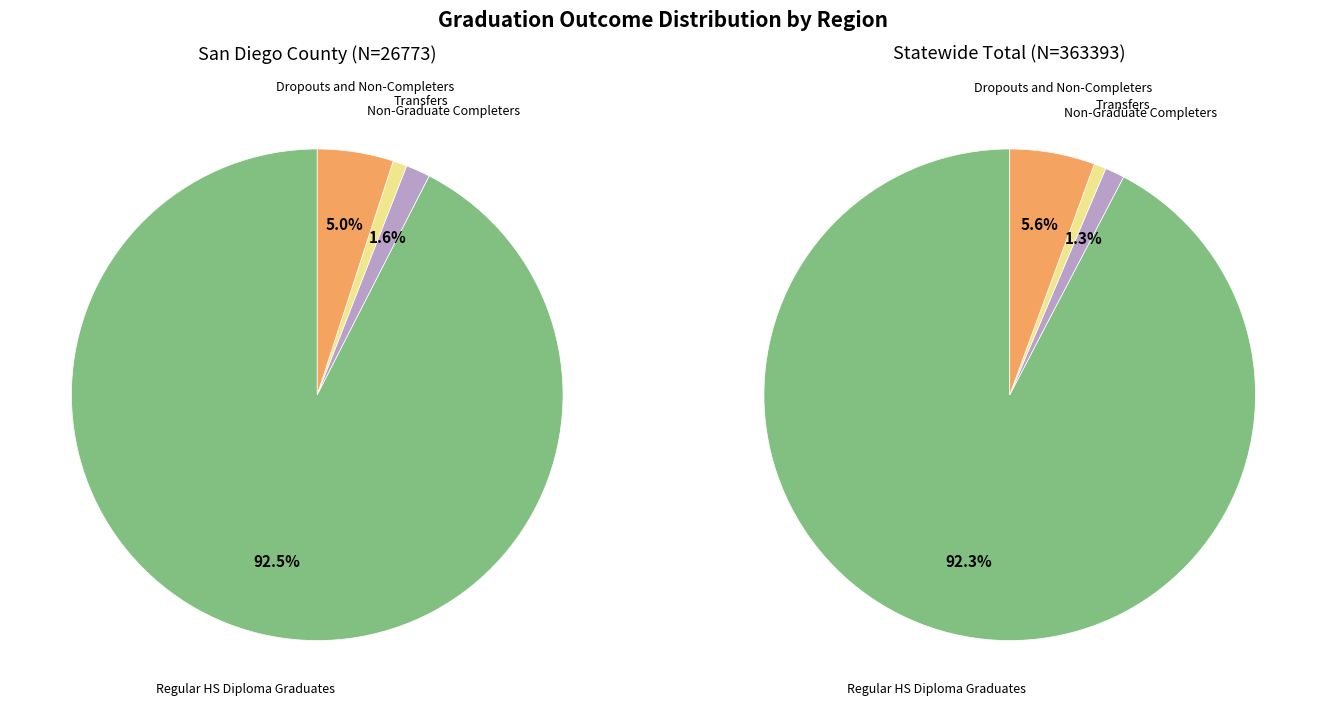

Is it true that San Diego County is 1% of the pie?

False